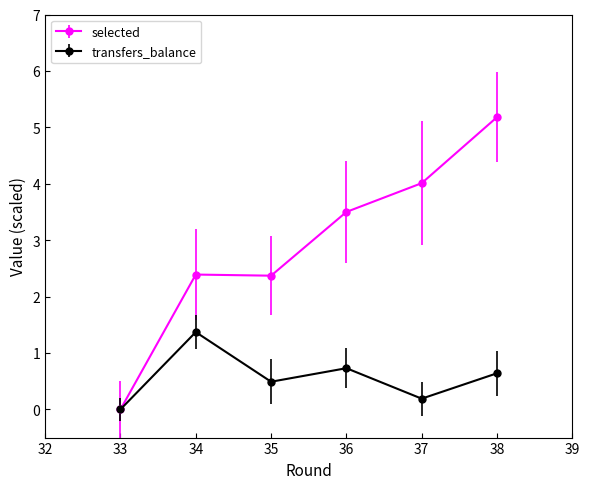

Does the chart have visible grid lines?

No